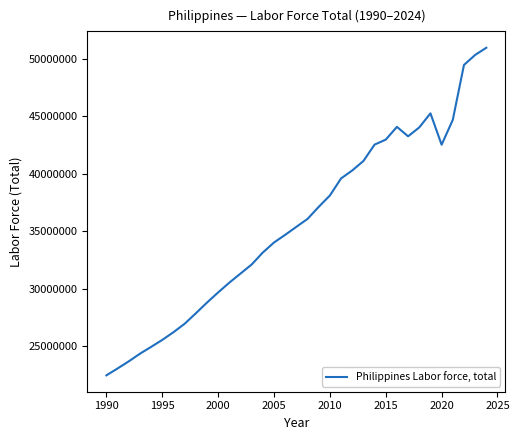

What is the greatest value displayed?

50979290